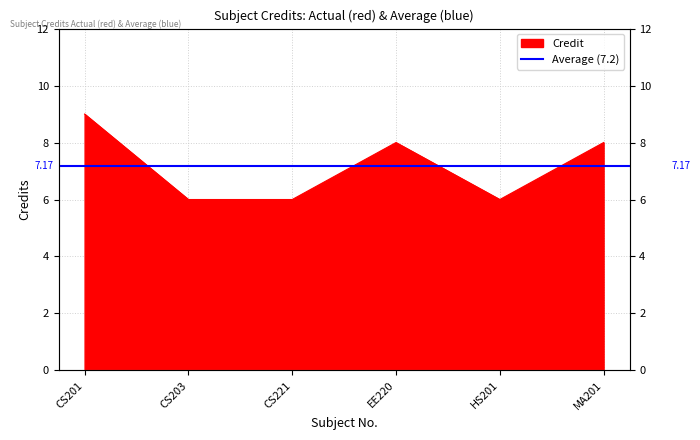

What is the difference between the values at EE220 and CS221?

2